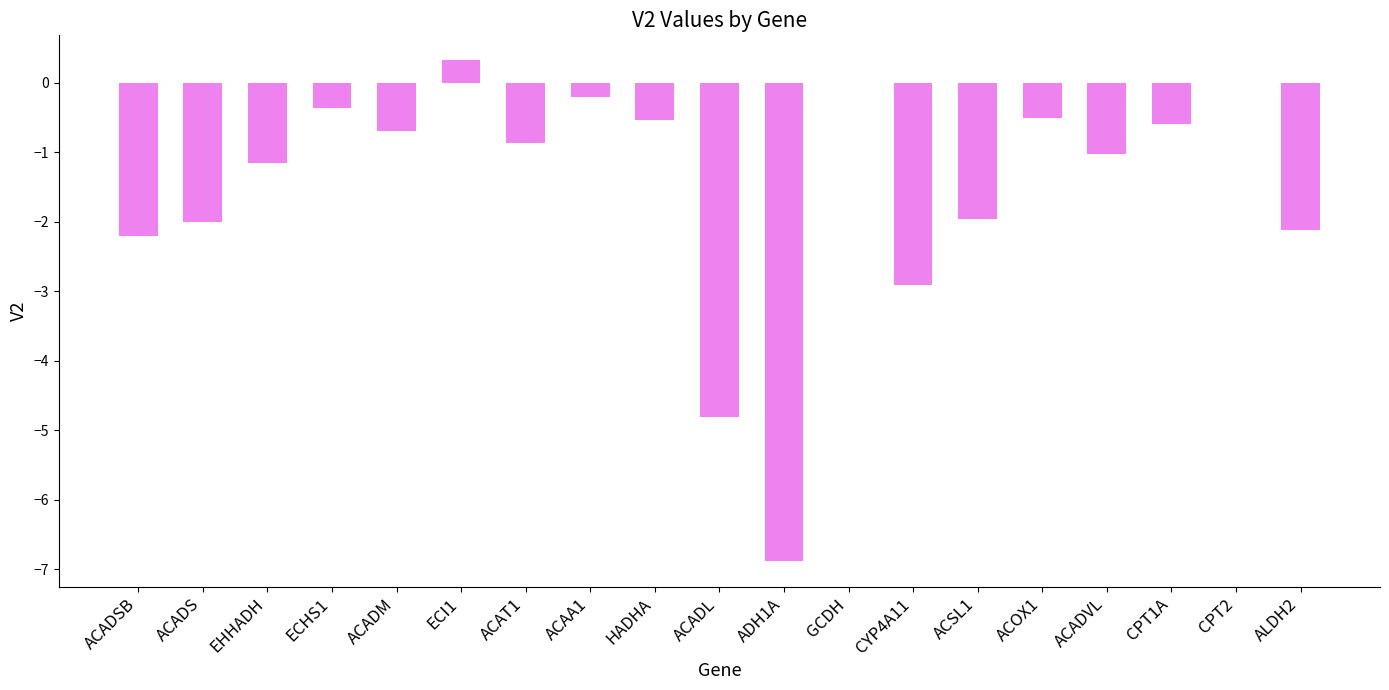

True or false: the data shows -0.2 at ACOX1.

False